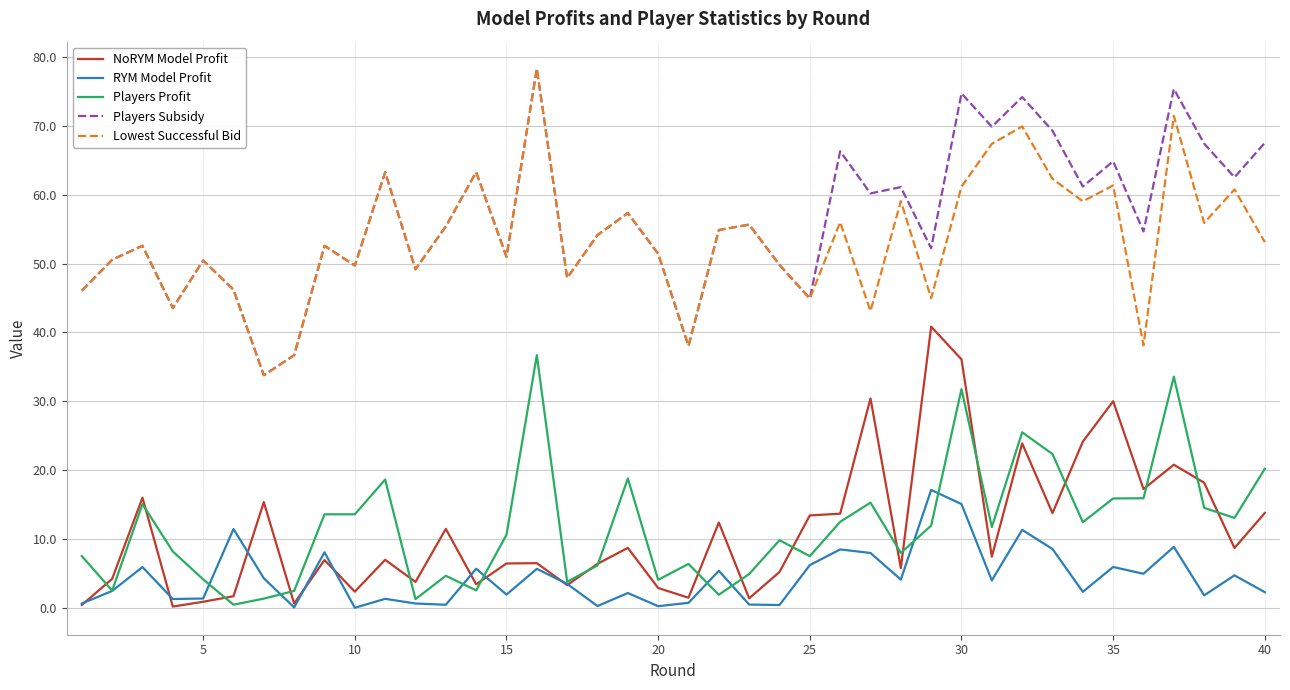

True or false: RYM Model Profit and Lowest Successful Bid cross at least once.

False